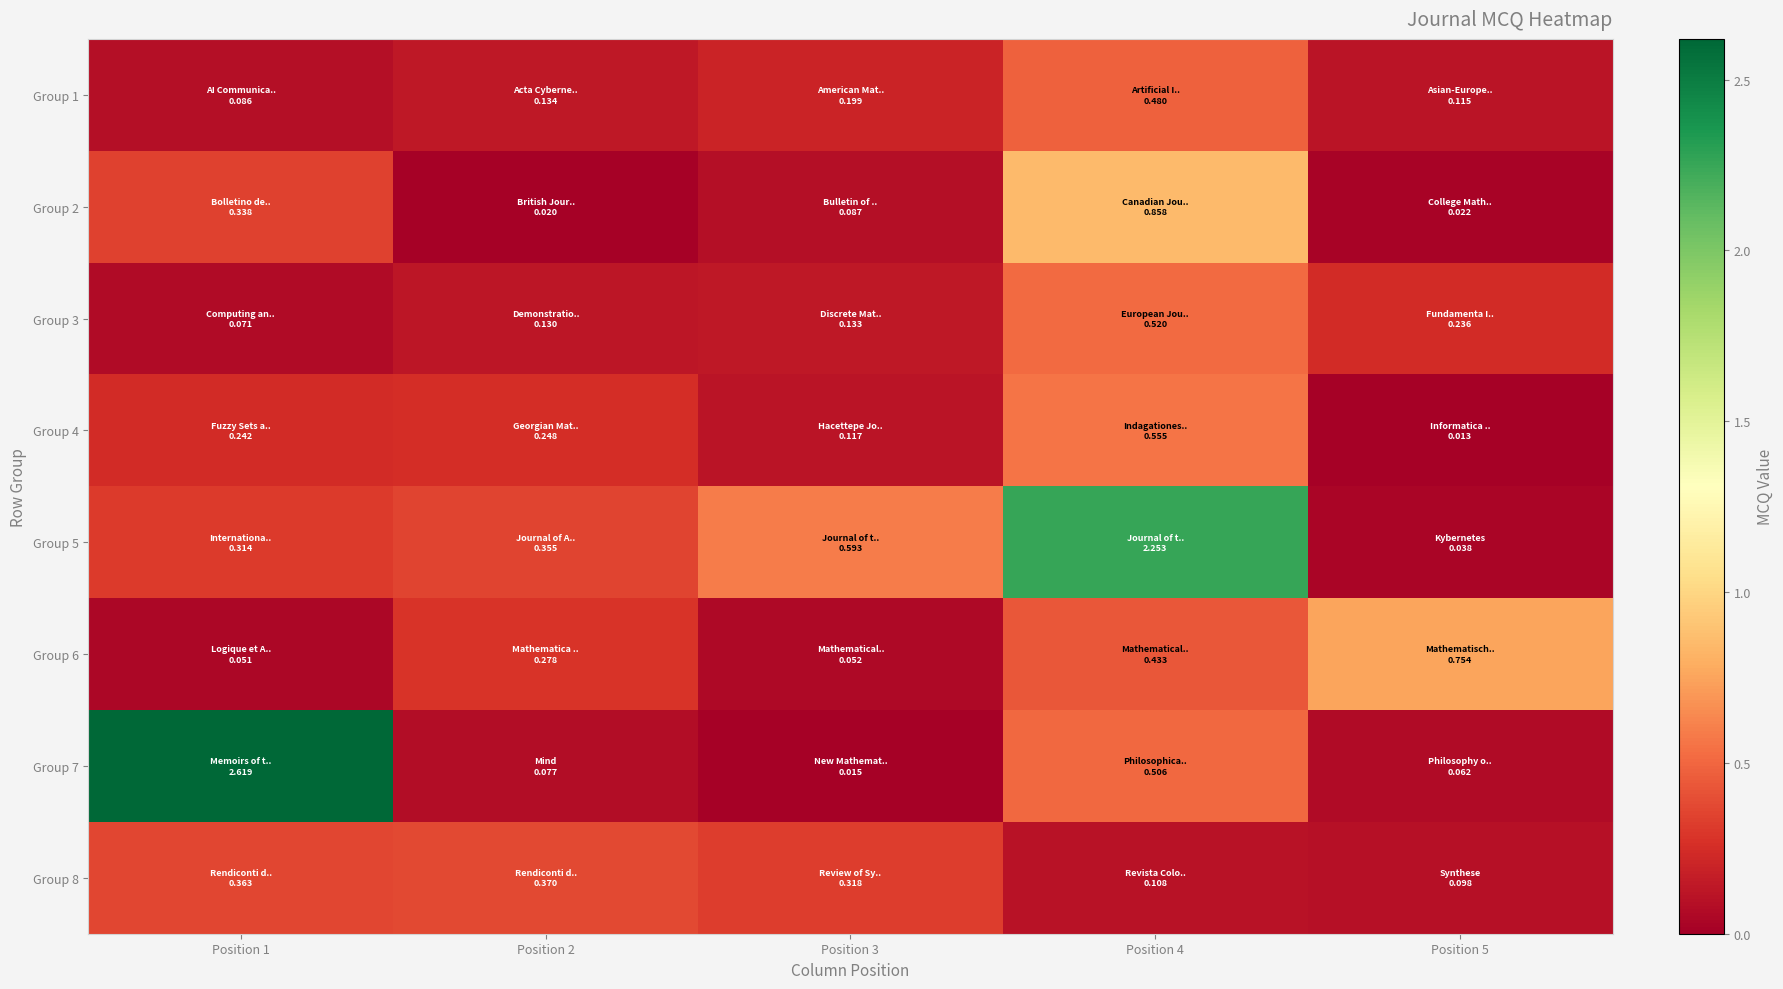

What is the maximum value shown in the chart?

2.6